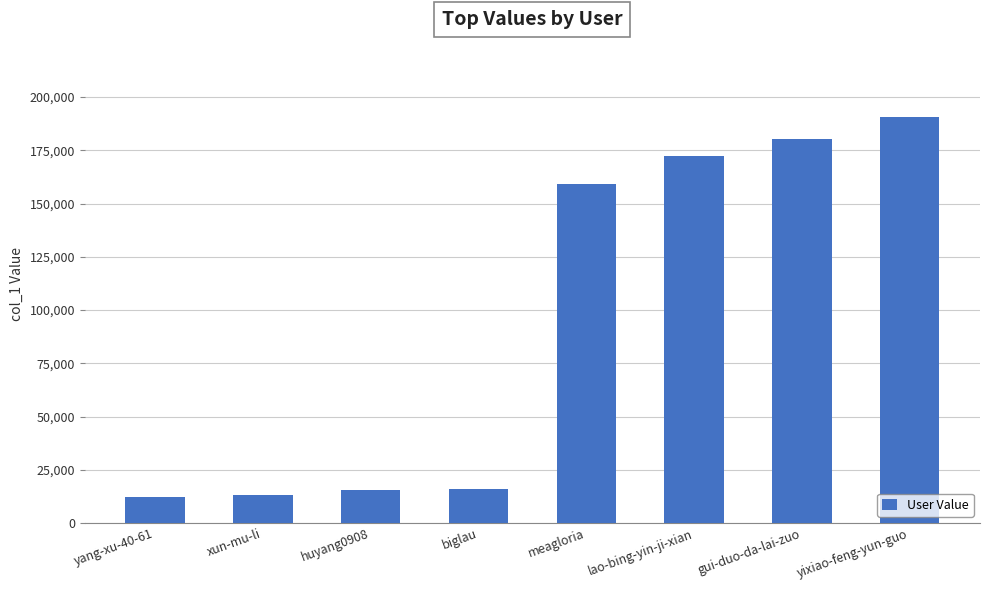

How many data points are less than 159166?

4